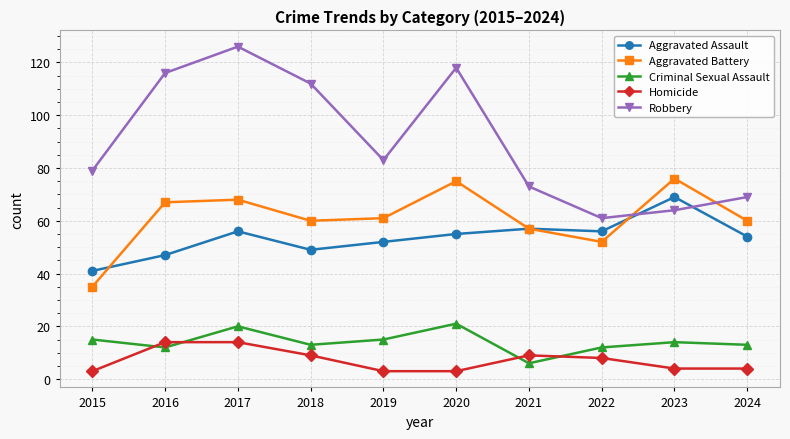

Which series has the largest total across all categories?

Robbery